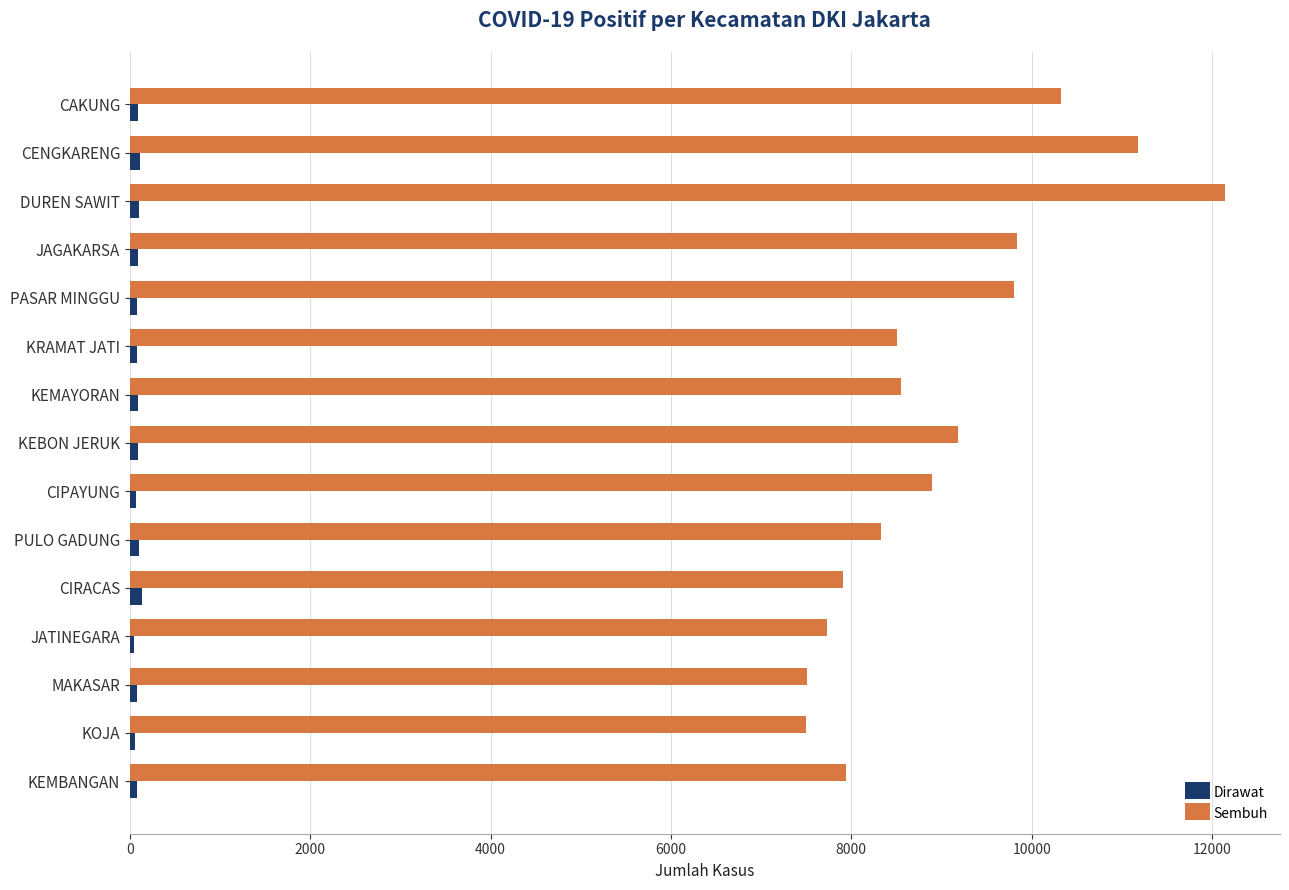

Rank the series by their average value, from lowest to highest.

Dirawat, Sembuh